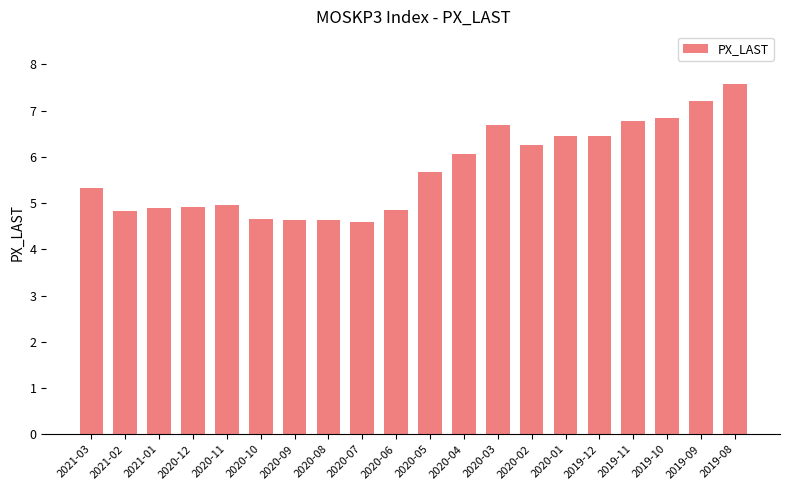

At which category does the chart reach its peak across all series?

2019-08